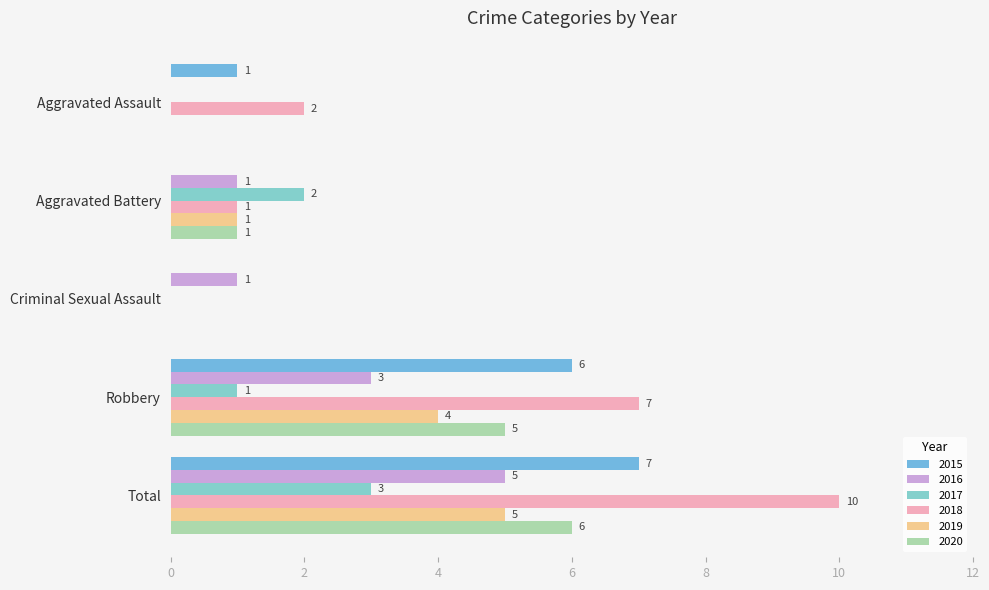

Count the number of categories in the chart.

5